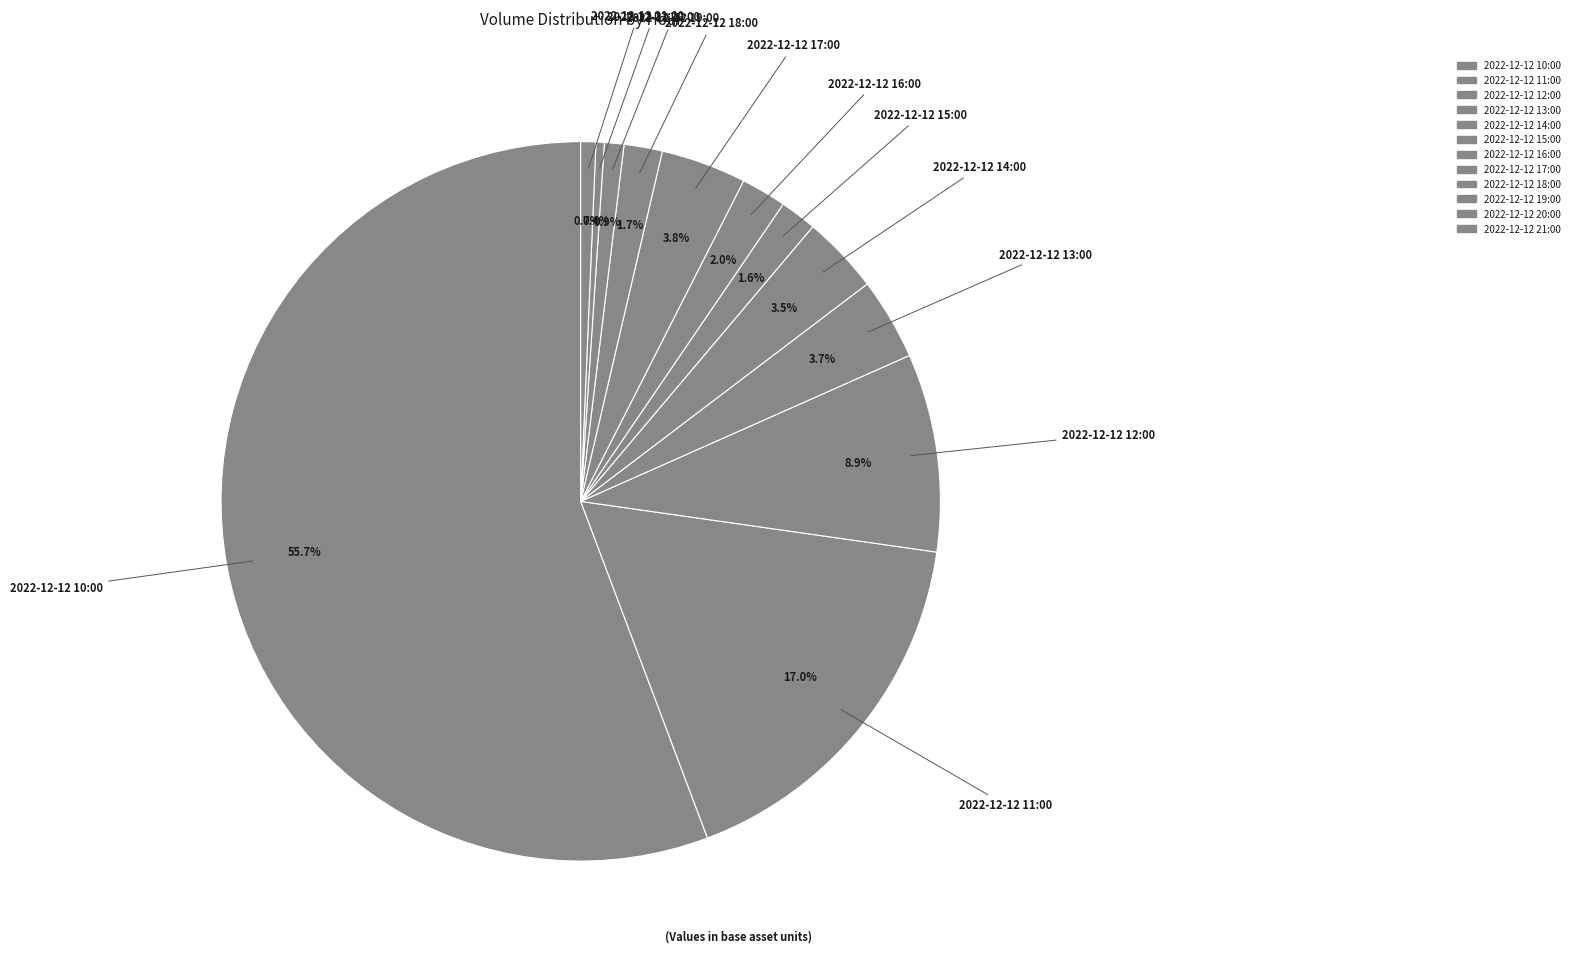

How many slices are in this pie chart?

12